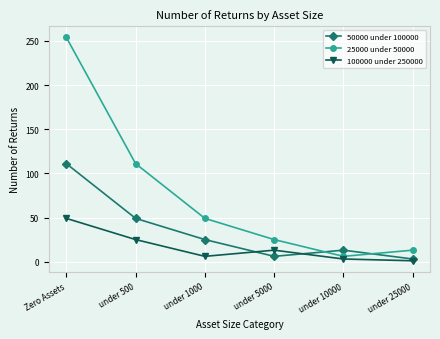

What is the minimum value shown in the chart?

1